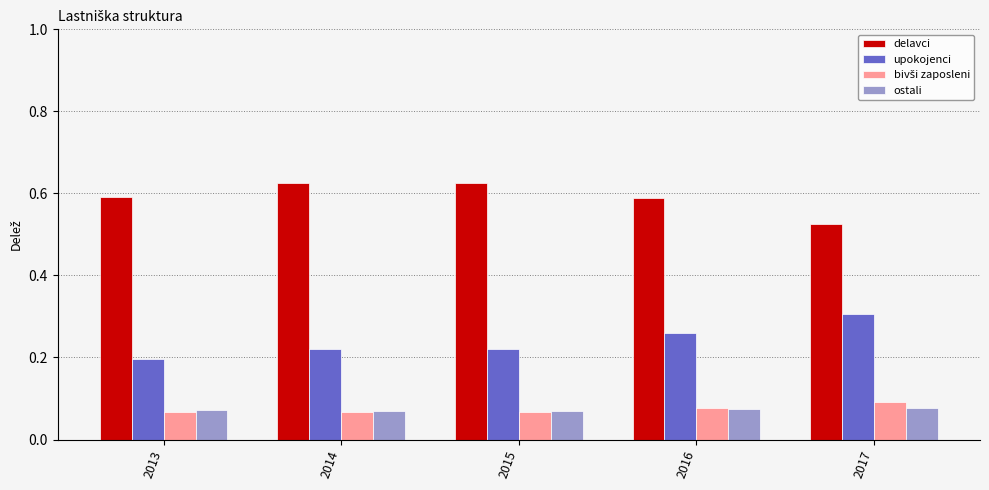

Which category has the highest value in the upokojenci series?

2017